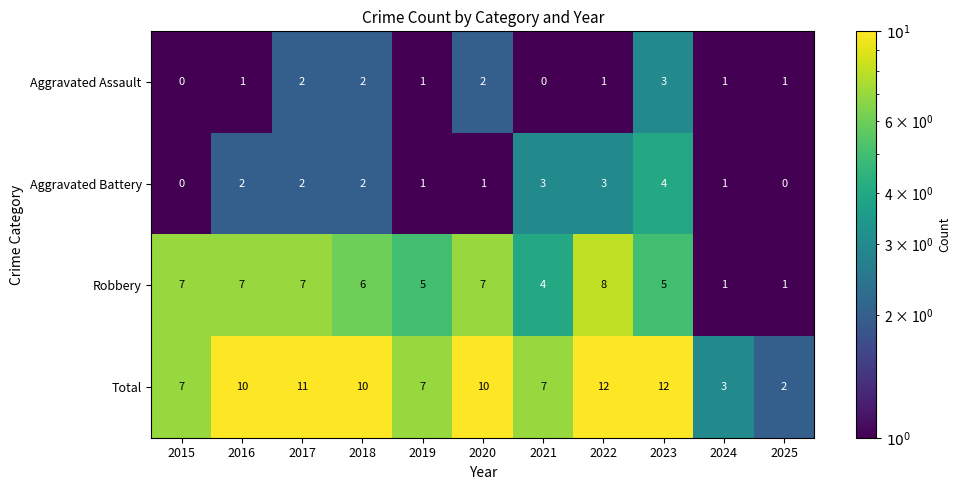

What is the sum of all Total values?

91